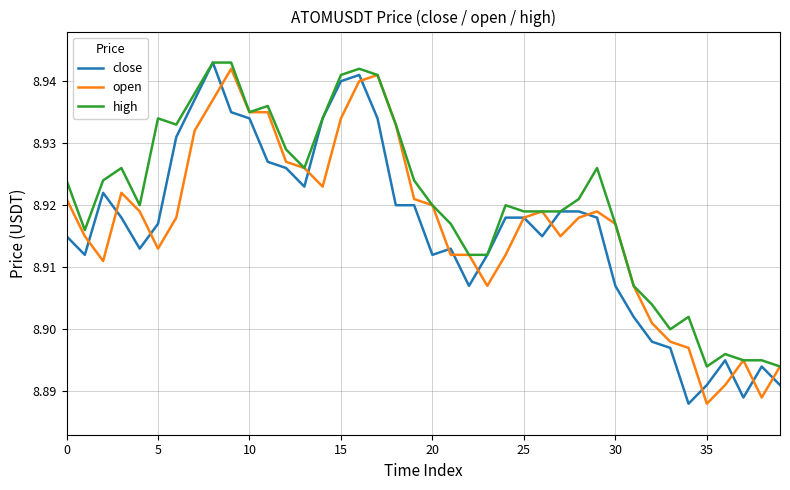

Does the chart display data point markers on the line(s)?

No